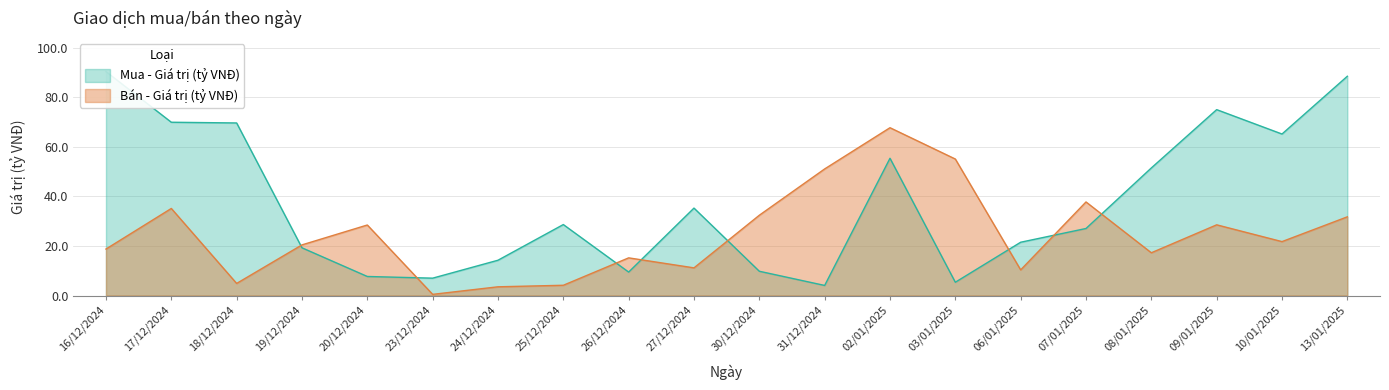

The value of Bán - Giá trị (tỷ VNĐ) at 07/01/2025 is 61.9. True or false?

False